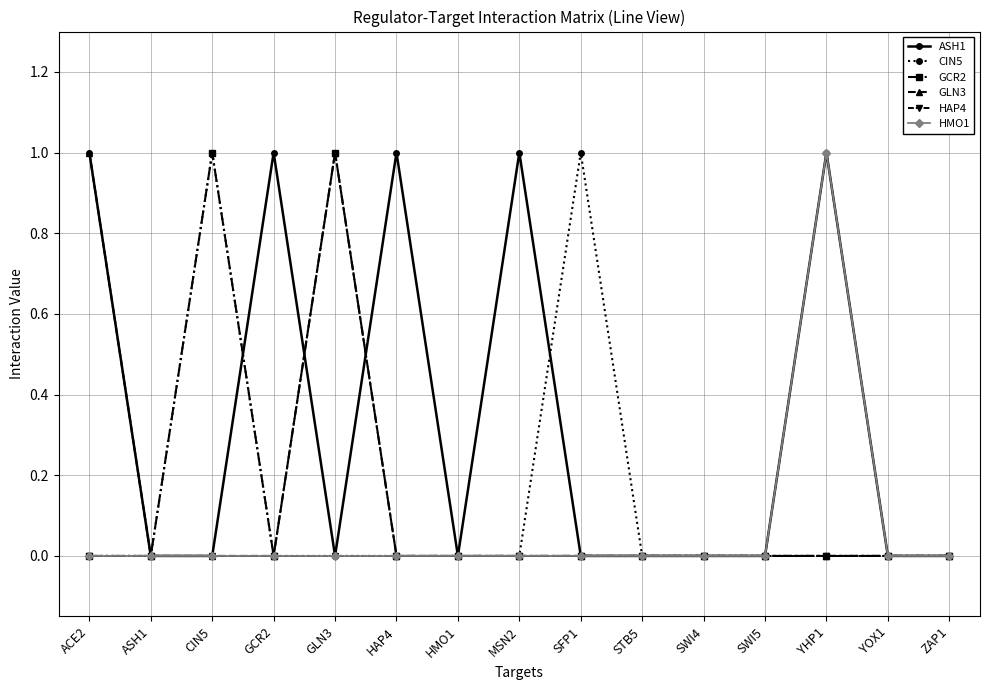

Which series has the largest total across all categories?

ASH1